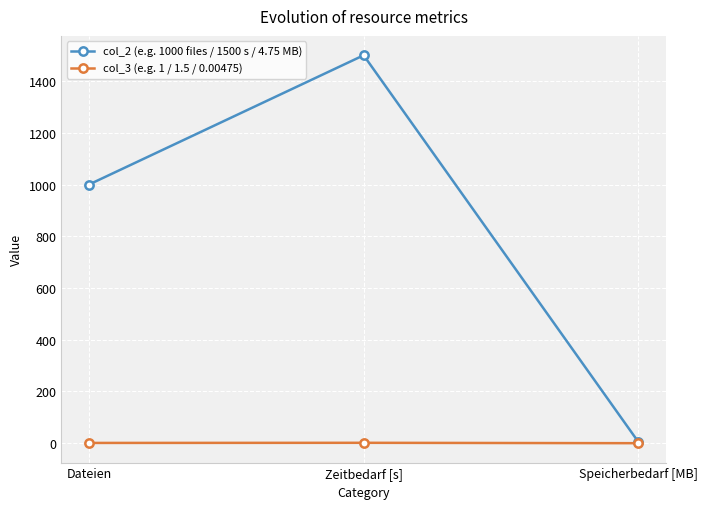

Is it true that col_3 (e.g. 1 / 1.5 / 0.00475) equals 0.0 at Speicherbedarf [MB]?

True